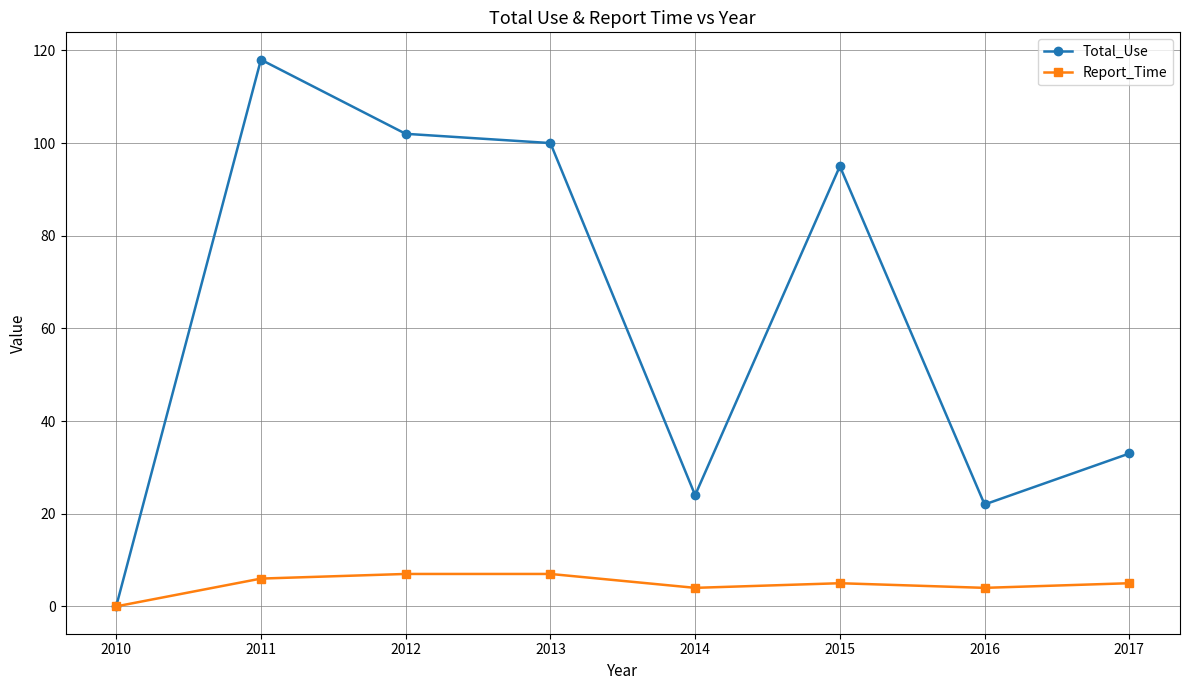

At which category is the sum across all series the highest?

2011